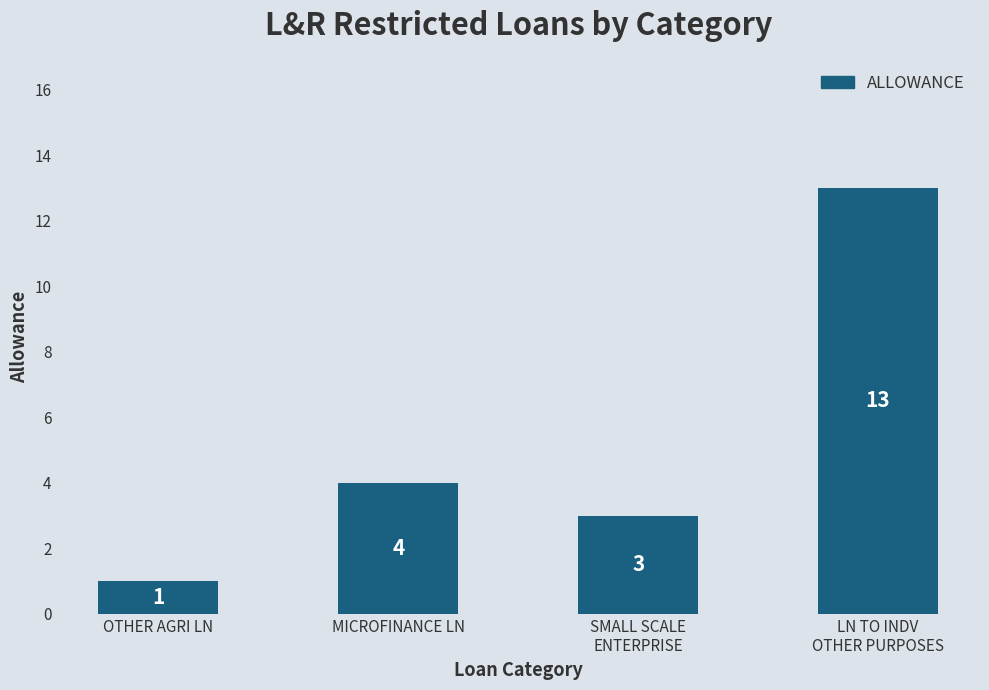

What is the ratio of the value at SMALL SCALE
ENTERPRISE to the value at LN TO INDV
OTHER PURPOSES?

0.2